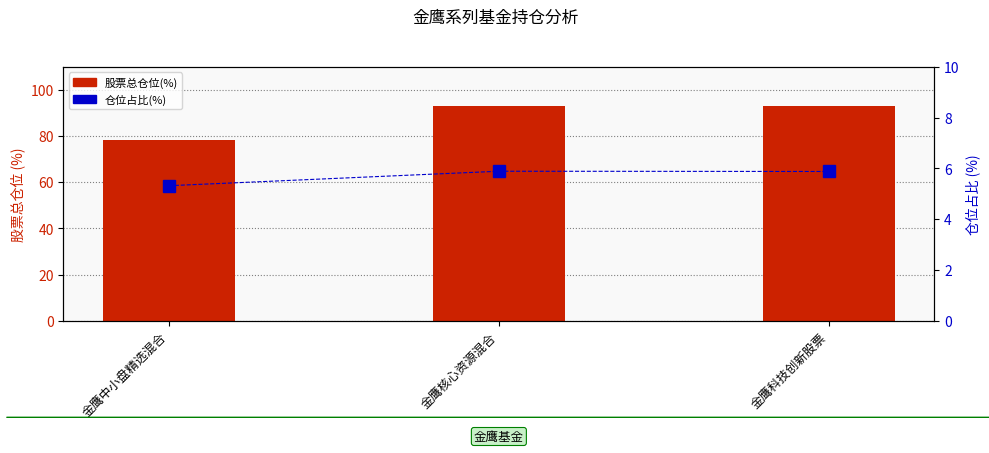

What is the spread (max minus min) of values at 金鹰中小盘精选混合?

73.1